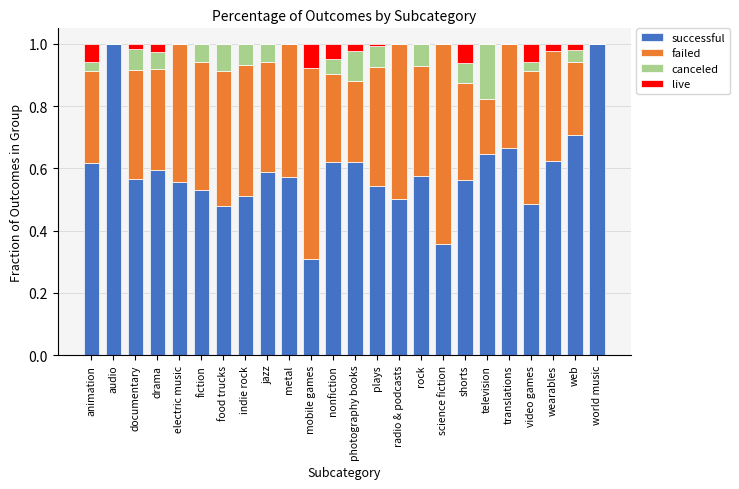

What is the total value across all series at electric music?

1.0